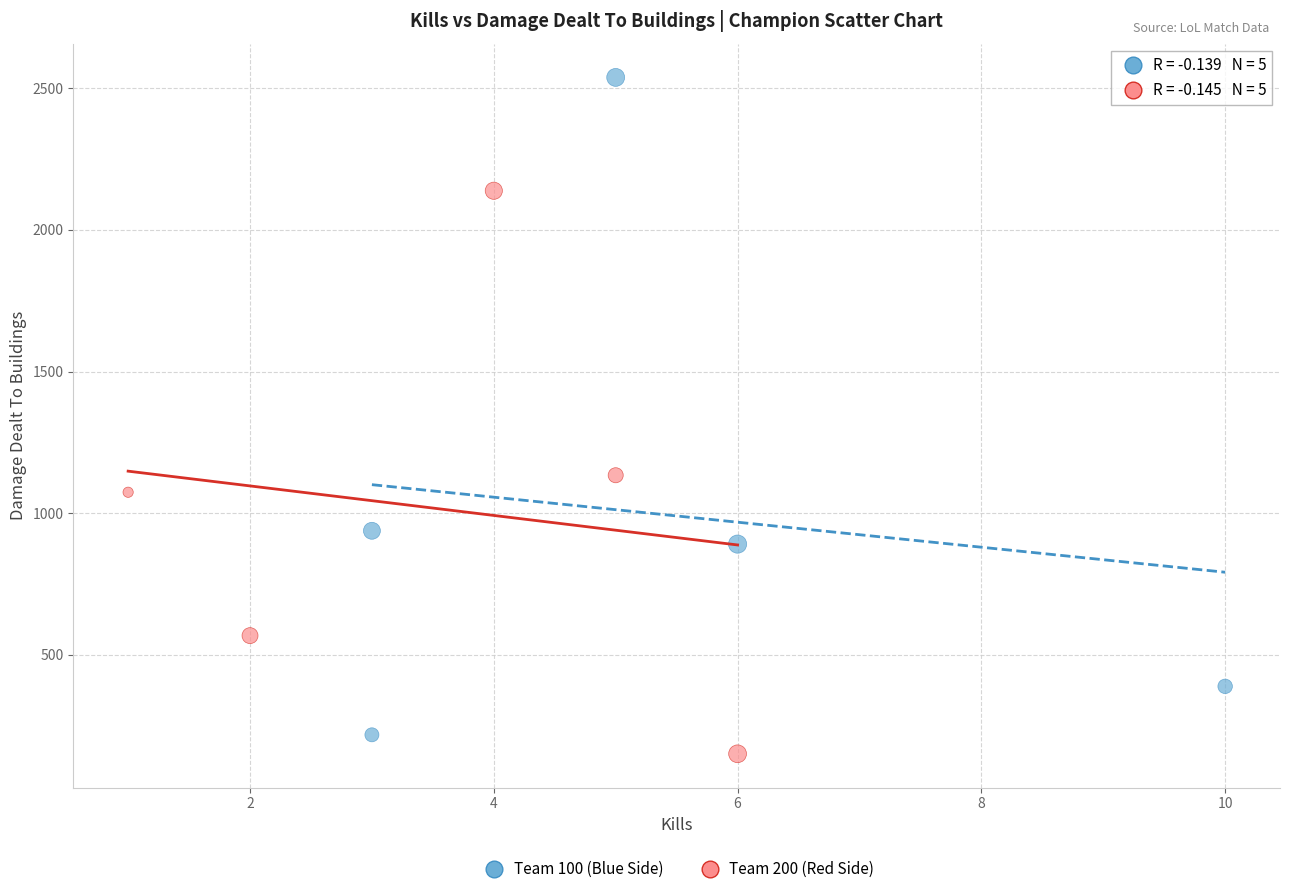

Which series reaches the maximum Y coordinate?

Team 100 (Blue Side)